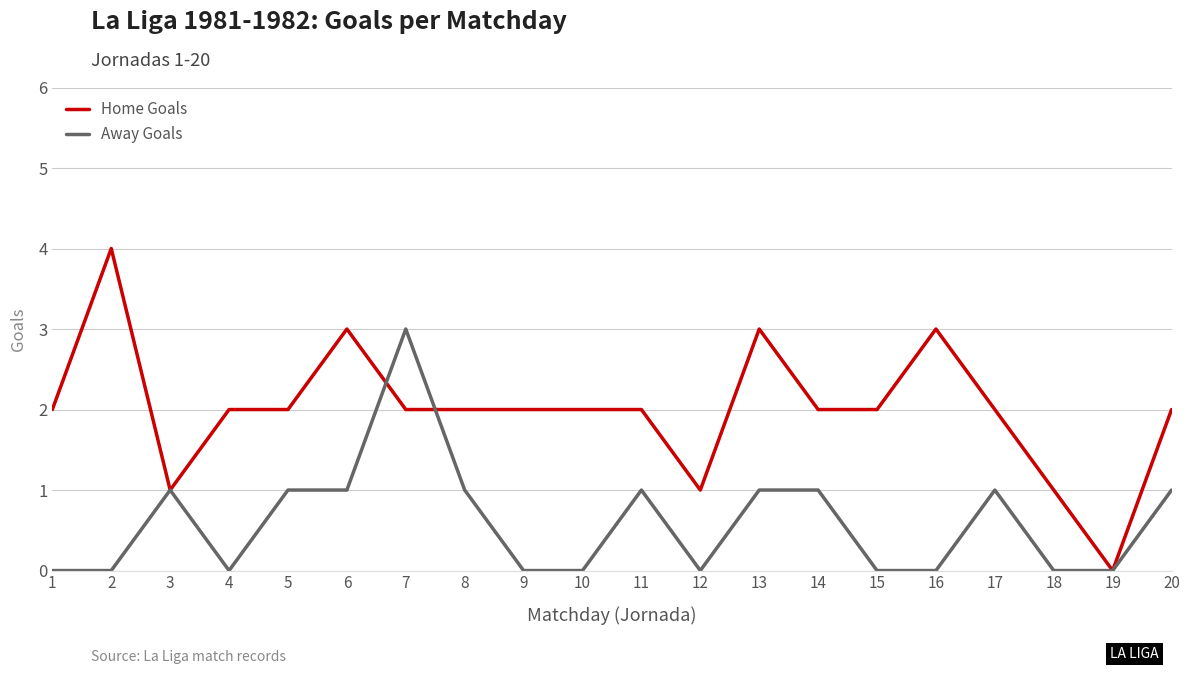

At which category is the sum across all series the highest?

7